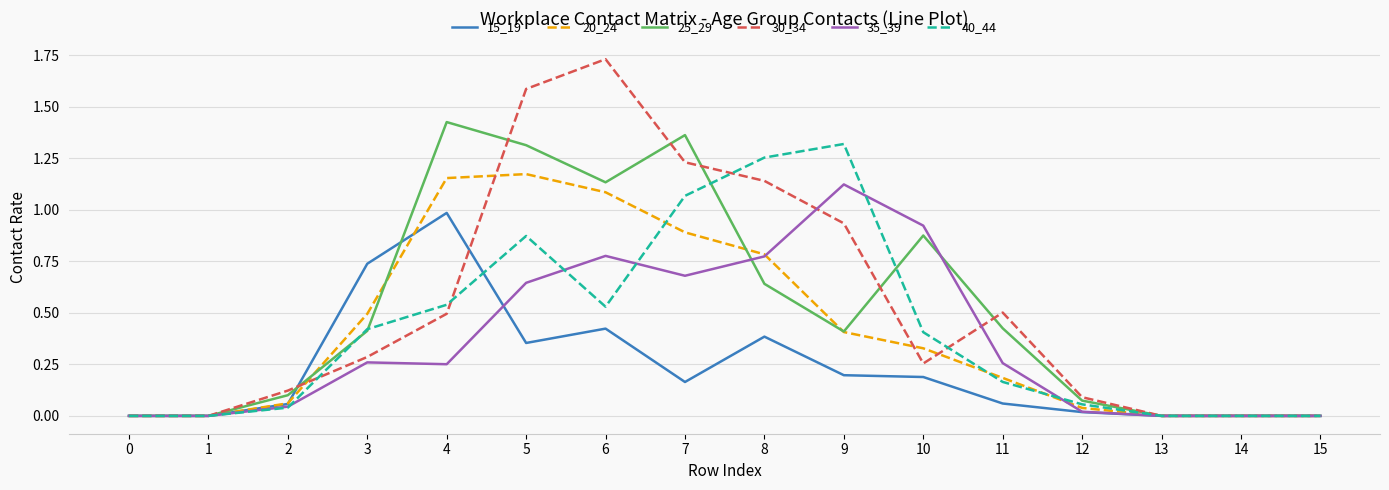

Is the value of 35_39 at 11 greater than the value of 15_19 at 9?

Yes